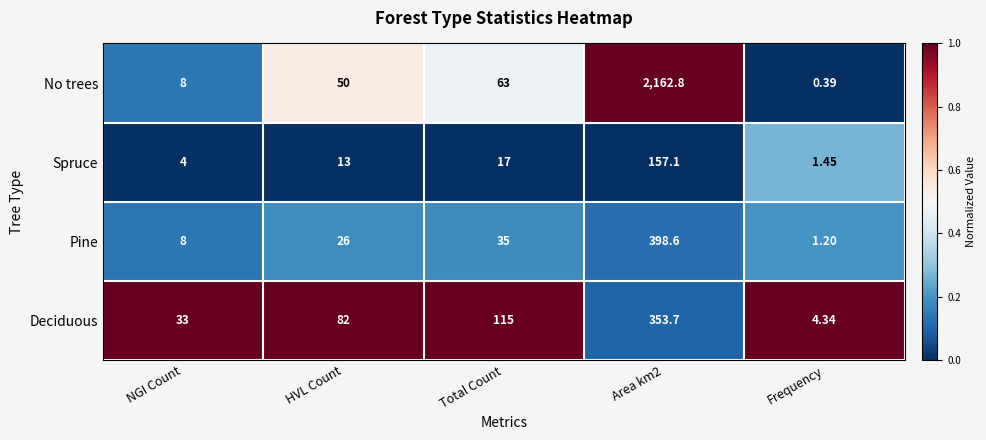

How many data points does each series have?

5